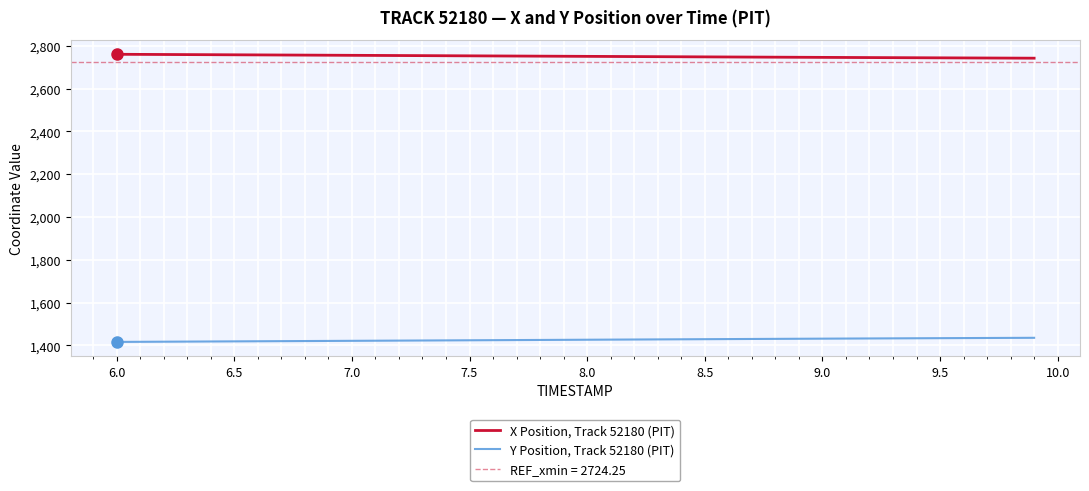

Reading right to left, list all the values displayed in this chart.

X Position, Track 52180 (PIT): 2742.5	2742.9	2743.3	2743.7	2744.1	2744.5	2745.0	2745.4	2745.8	2746.3	2746.7	2747.2	2747.7	2748.1	2748.6	2749.1	2749.6	2750.1	2750.5	2751.0	2751.5	2752.0	2752.5	2753.0	2753.4	2753.9	2754.4	2754.9	2755.4	2755.9	2756.3	2756.8	2757.3	2757.8	2758.3	2758.8	2759.3	2759.7	2760.2	2760.7
Y Position, Track 52180 (PIT): 1435.6	1435.2	1434.8	1434.4	1433.9	1433.5	1433.0	1432.6	1432.1	1431.6	1431.2	1430.7	1430.2	1429.7	1429.2	1428.7	1428.2	1427.6	1427.1	1426.6	1426.1	1425.6	1425.1	1424.6	1424.1	1423.6	1423.0	1422.5	1422.0	1421.5	1421.0	1420.5	1420.0	1419.5	1419.0	1418.5	1417.9	1417.4	1416.9	1416.4